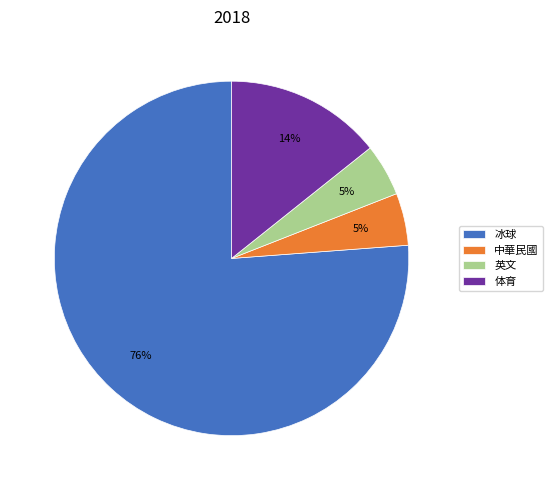

To the nearest percent, what portion does 英文 represent?

5%